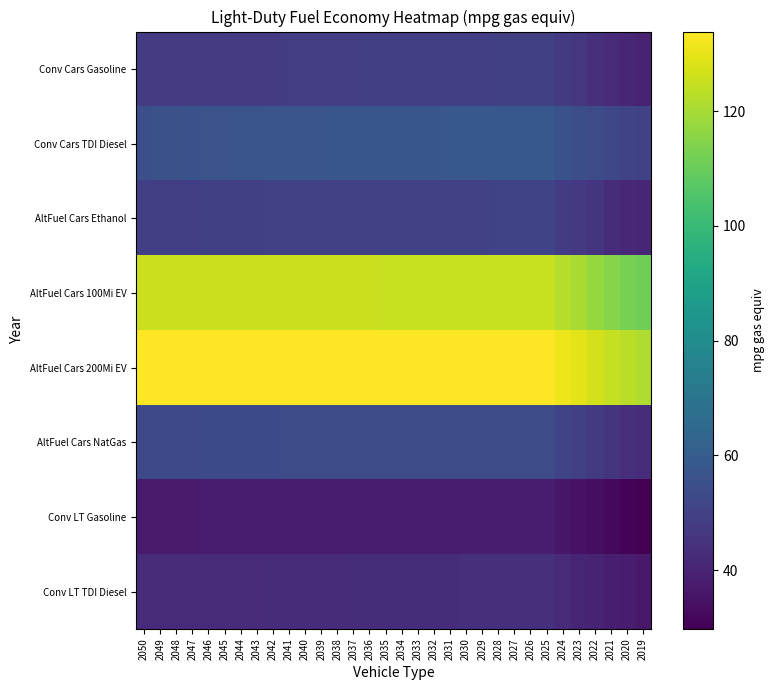

Which series has the widest spread of values?

AltFuel Cars 100Mi EV